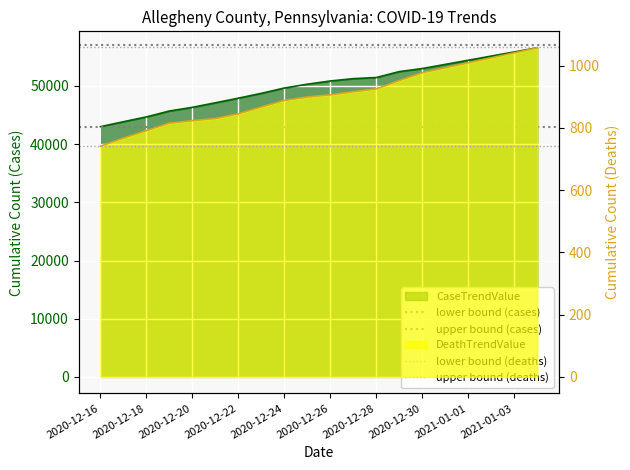

True or false: lower bound (deaths) has a value of 1039 at 2020-12-16.

False